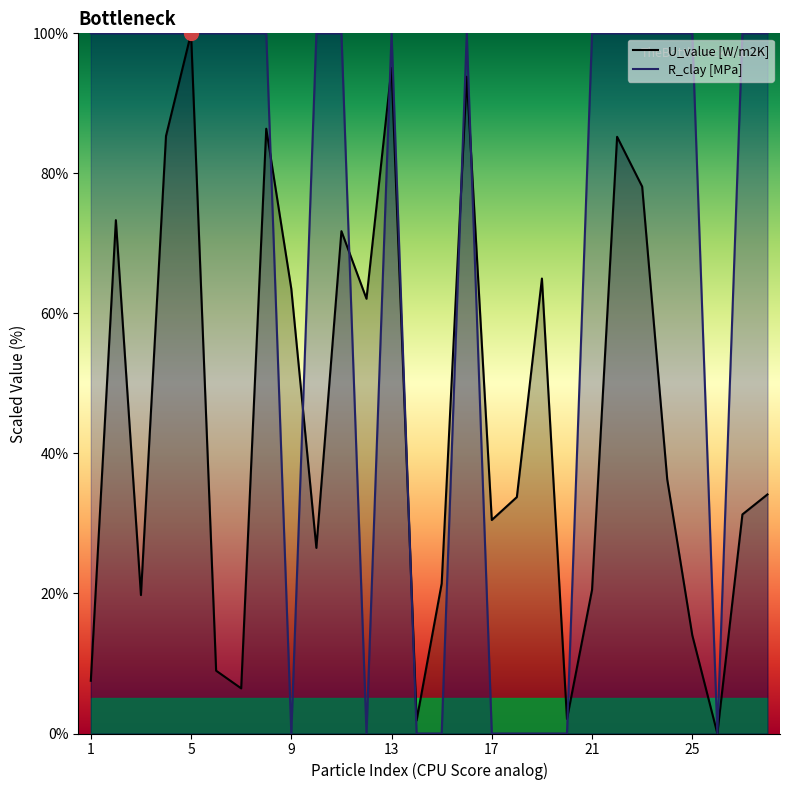

True or false: R_clay [MPa] and U_value [W/m2K] cross at least once.

True